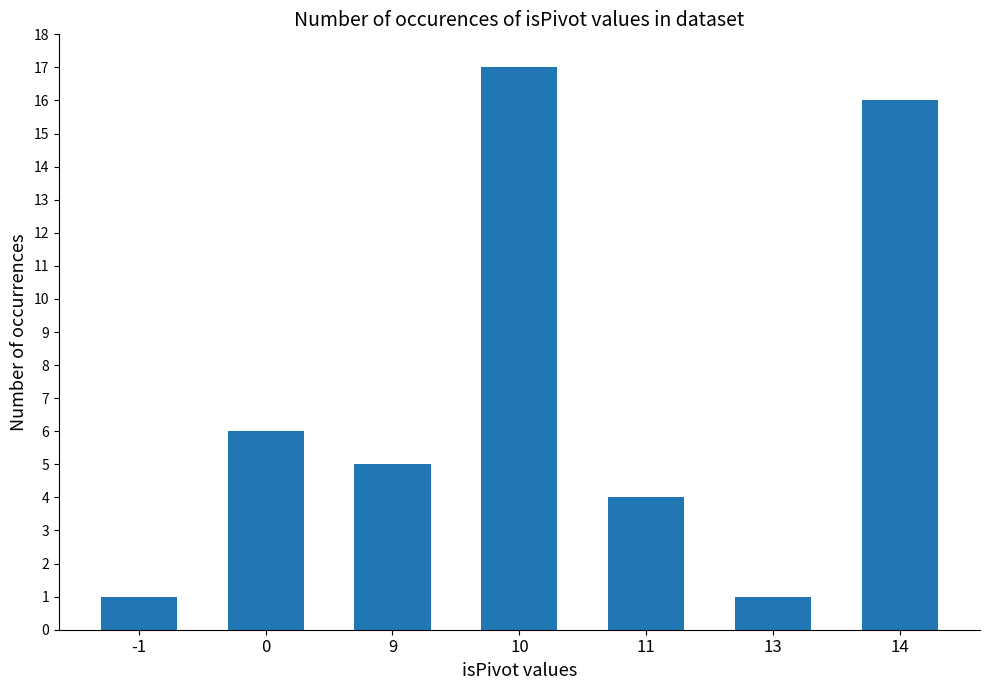

What is the minimum value shown in the chart?

1